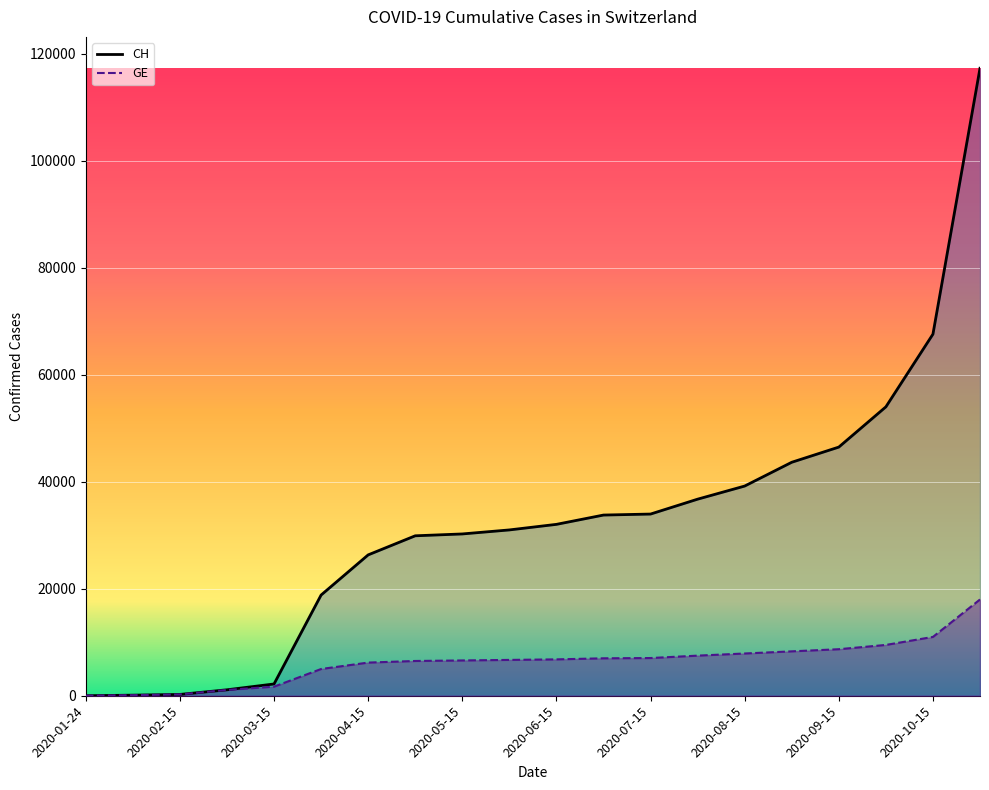

True or false: CH and GE intersect in this chart.

False